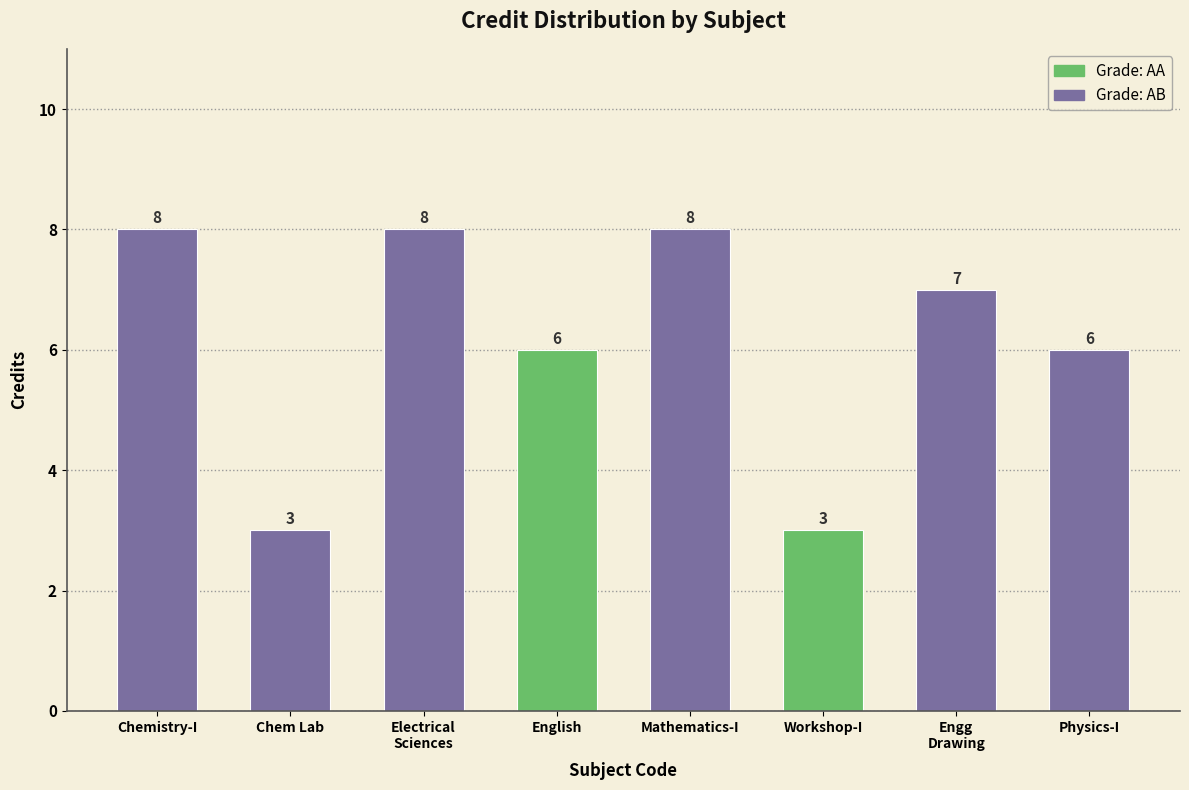

What is the change in value from Mathematics-I to Workshop-I?

-5